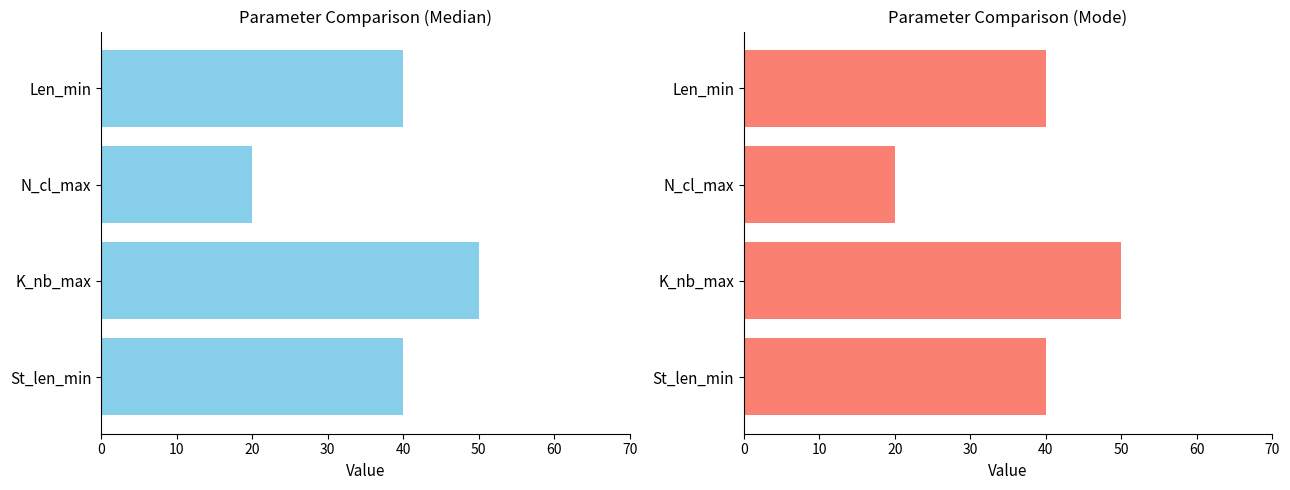

What is the minimum value for Mode?

20